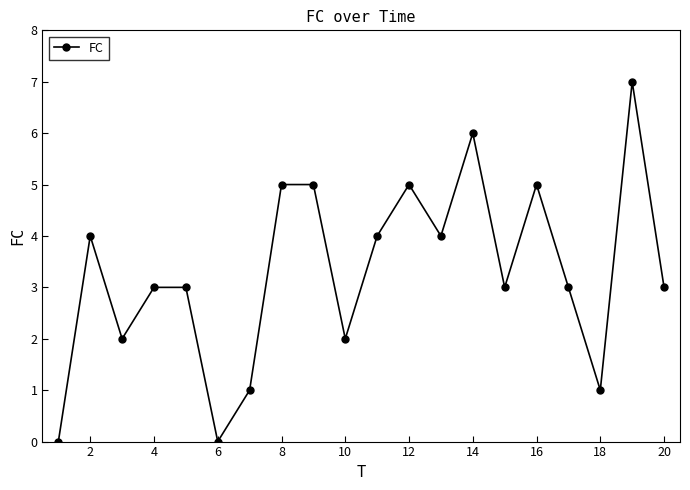

What is the difference between the second highest and second lowest values?

6